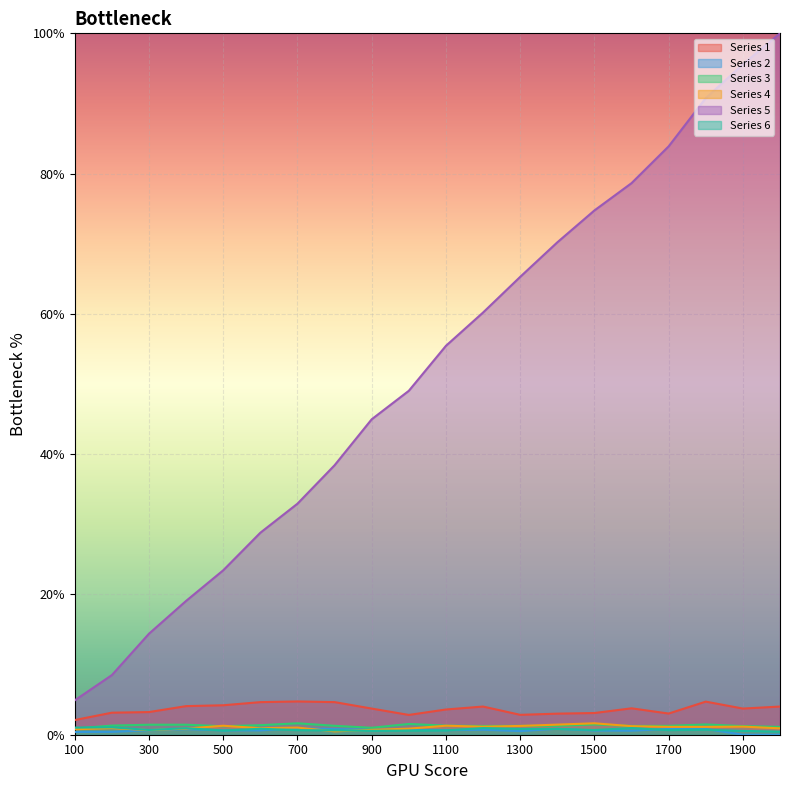

Reading left to right, list all the values displayed in this chart.

Series 1: 2.1	3.1	3.2	4.1	4.2	4.6	4.7	4.6	3.7	2.8	3.6	4.0	2.8	3.0	3.1	3.8	3.0	4.7	3.7	4.0
Series 2: 0.4	0.4	0.6	0.8	0.6	0.6	0.9	0.8	0.7	0.7	0.6	0.7	0.5	0.8	0.6	0.6	0.8	0.8	0.0	0.0
Series 3: 0.9	1.3	1.4	1.4	1.2	1.4	1.6	1.3	1.0	1.5	1.3	1.2	1.3	1.3	1.5	1.3	1.3	1.5	1.2	1.1
Series 4: 0.8	0.9	0.7	0.9	1.3	0.9	1.0	0.5	0.7	0.9	1.3	1.1	1.3	1.4	1.6	1.2	1.1	1.1	1.2	0.9
Series 5: 4.9	8.5	14.4	19.1	23.4	28.8	32.9	38.4	45.0	49.0	55.5	60.2	65.3	70.2	74.8	78.6	83.9	90.8	95.6	100.0
Series 6: 1.0	1.1	0.7	0.9	0.6	0.8	0.7	0.6	0.6	0.6	0.6	0.9	0.8	0.8	0.7	1.0	0.7	0.7	0.5	0.4